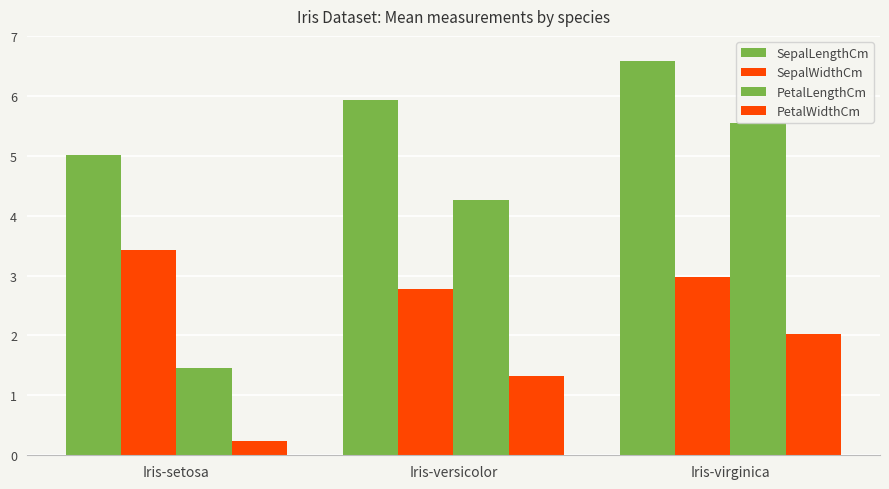

How many data points in PetalWidthCm are above 1?

2